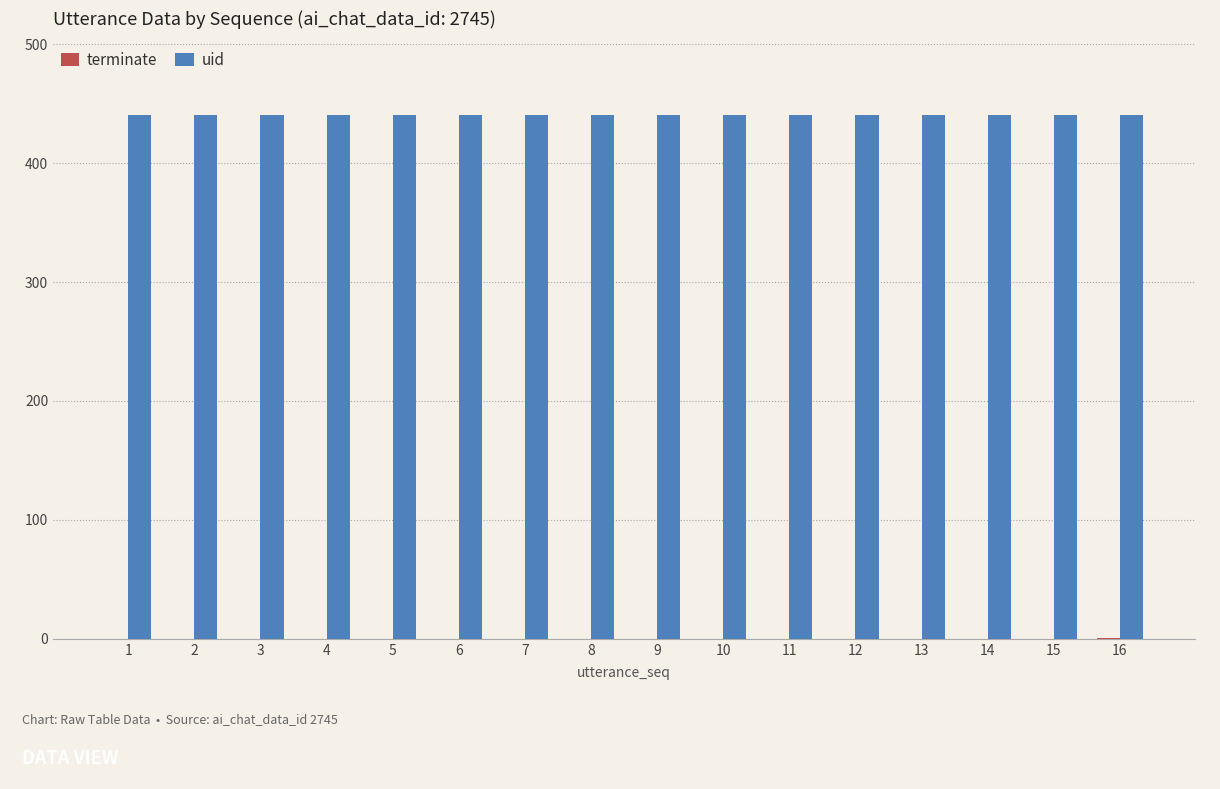

What is the maximum value for uid?

440